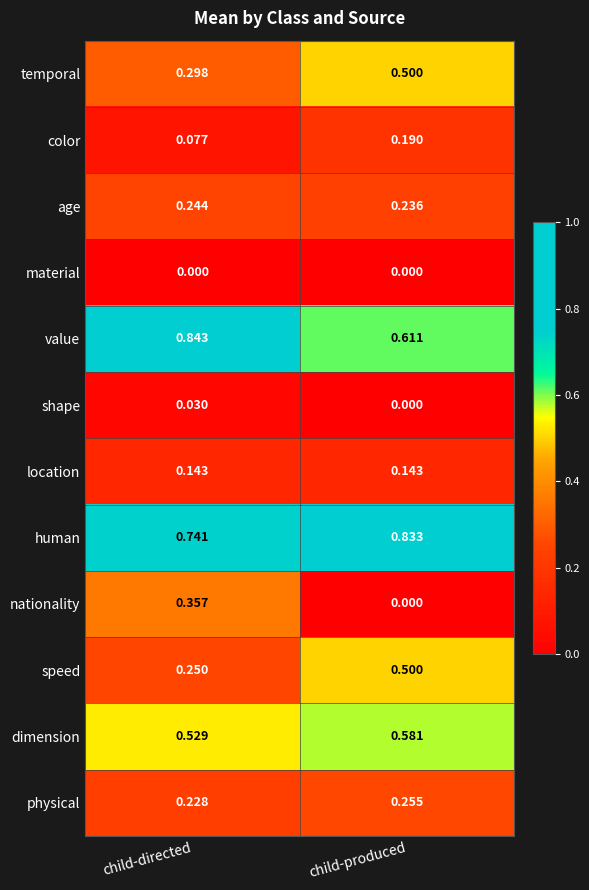

How many categories are shown in the chart?

2